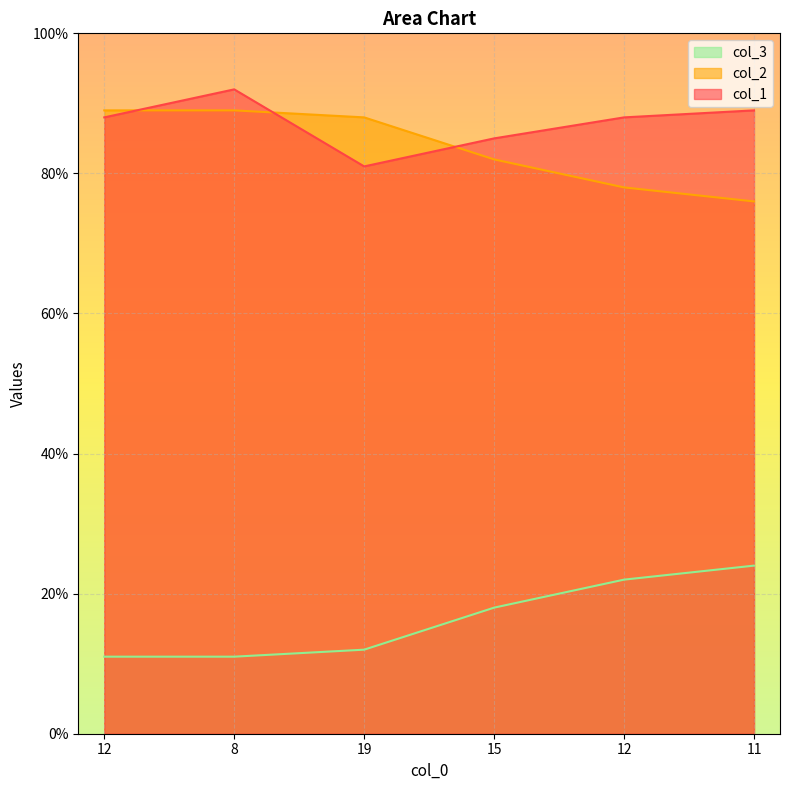

How many distinct data groups are displayed?

3